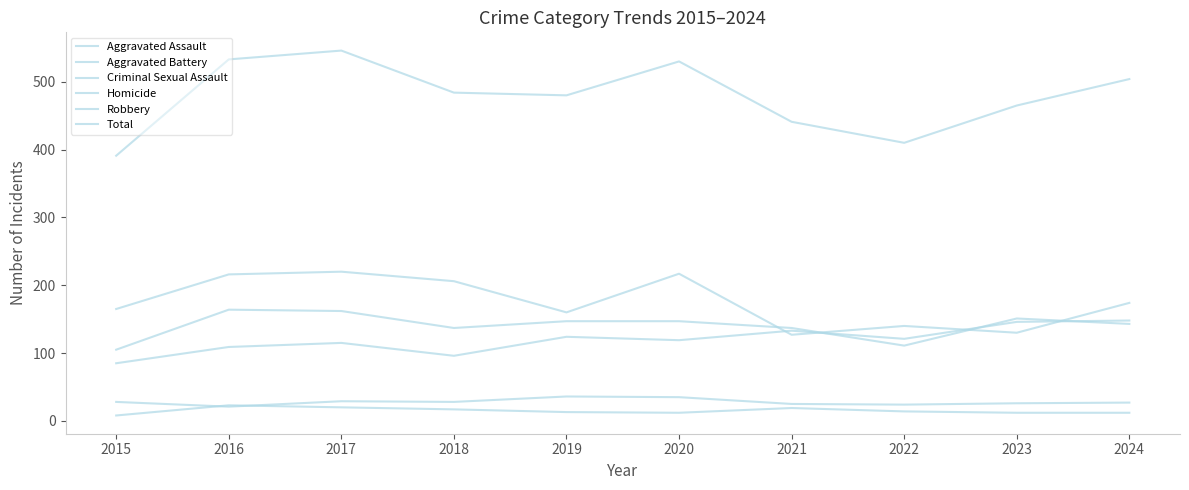

The value of Criminal Sexual Assault at 2021 is 10. True or false?

False